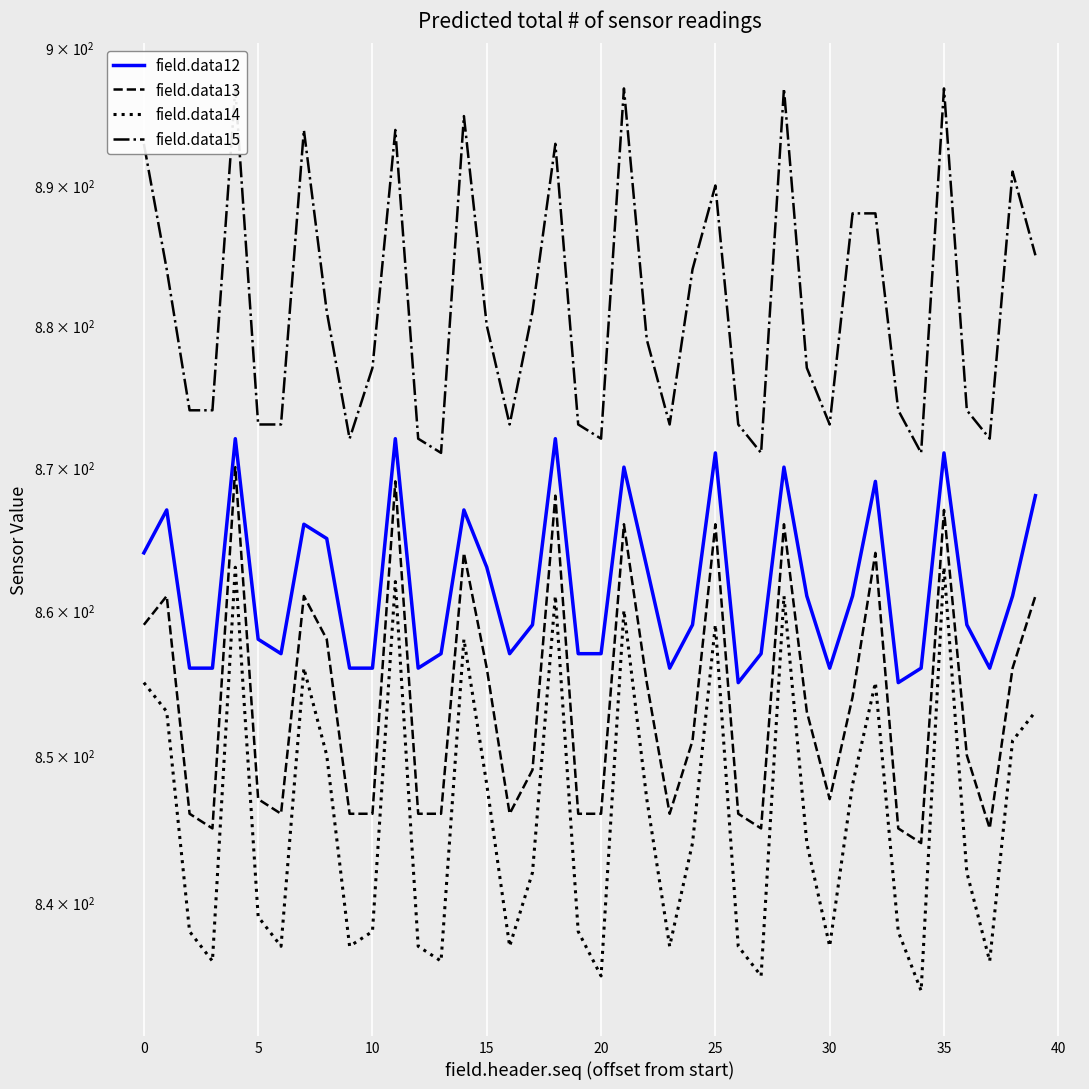

Rank the series by their maximum value, from highest to lowest.

field.data15, field.data12, field.data13, field.data14